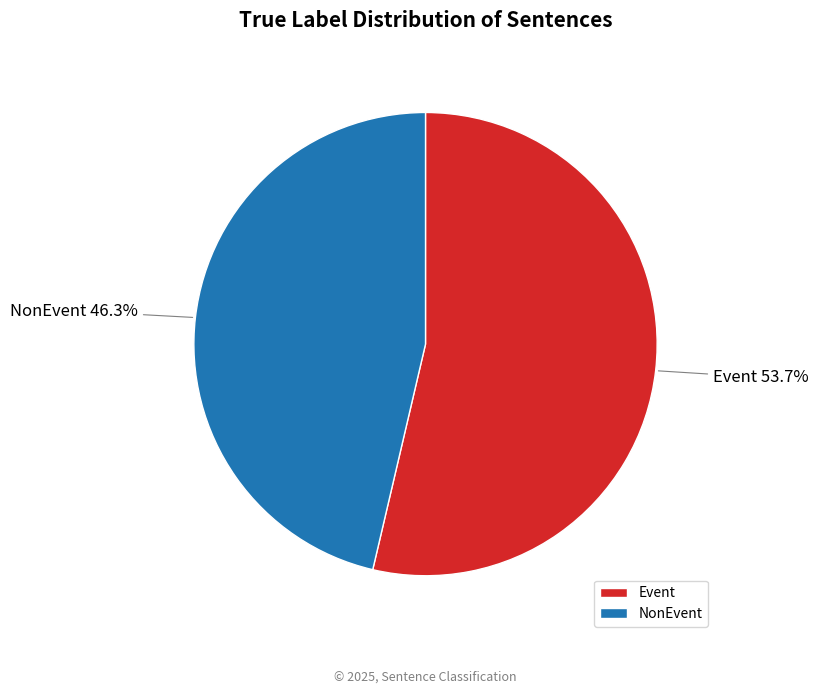

What is the largest slice in the pie chart?

Event